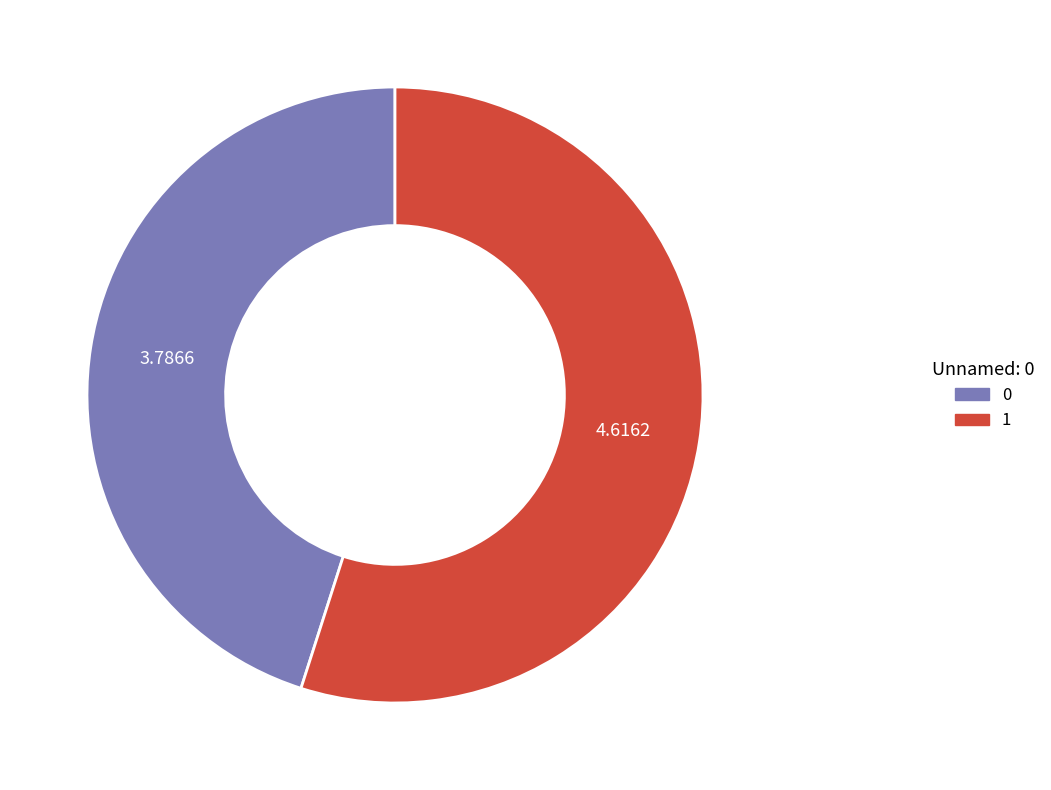

Count the number of slices in the pie.

2